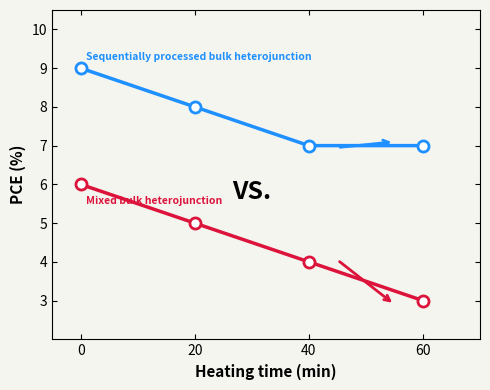

What is the spread (max minus min) of values at 60?

4